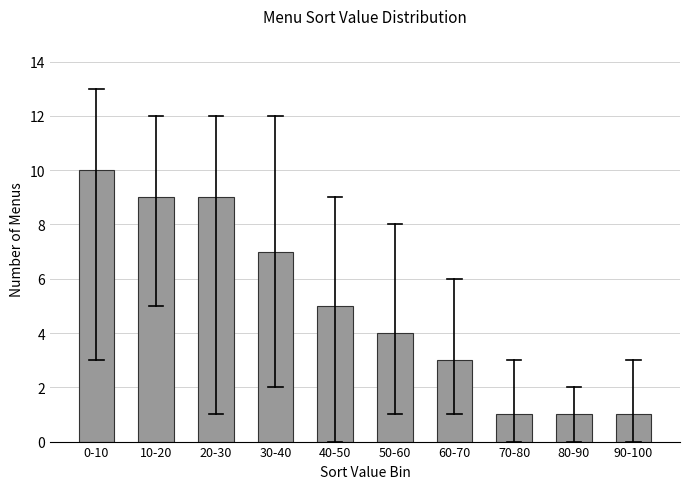

Reading left to right, list all the values displayed in this chart.

10	9	9	7	5	4	3	1	1	1